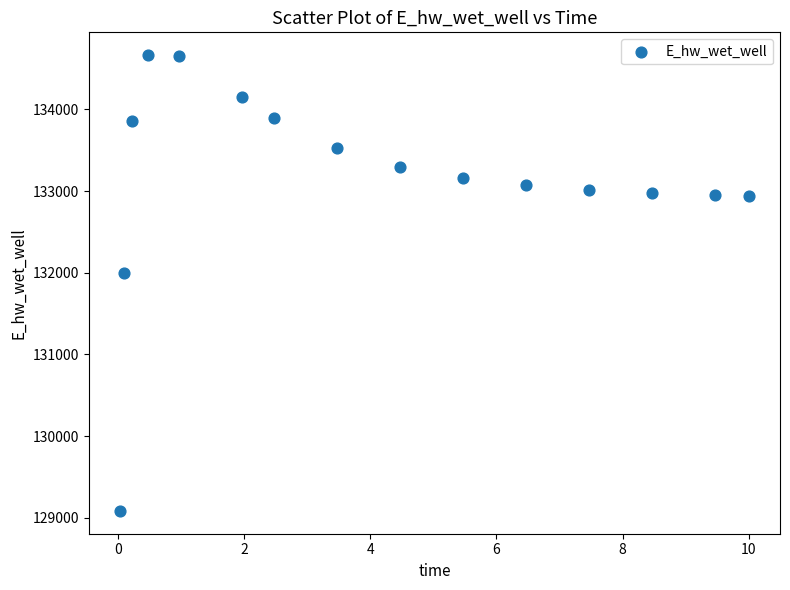

What Y value in the scatter plot is closest to 131873?

131995.2